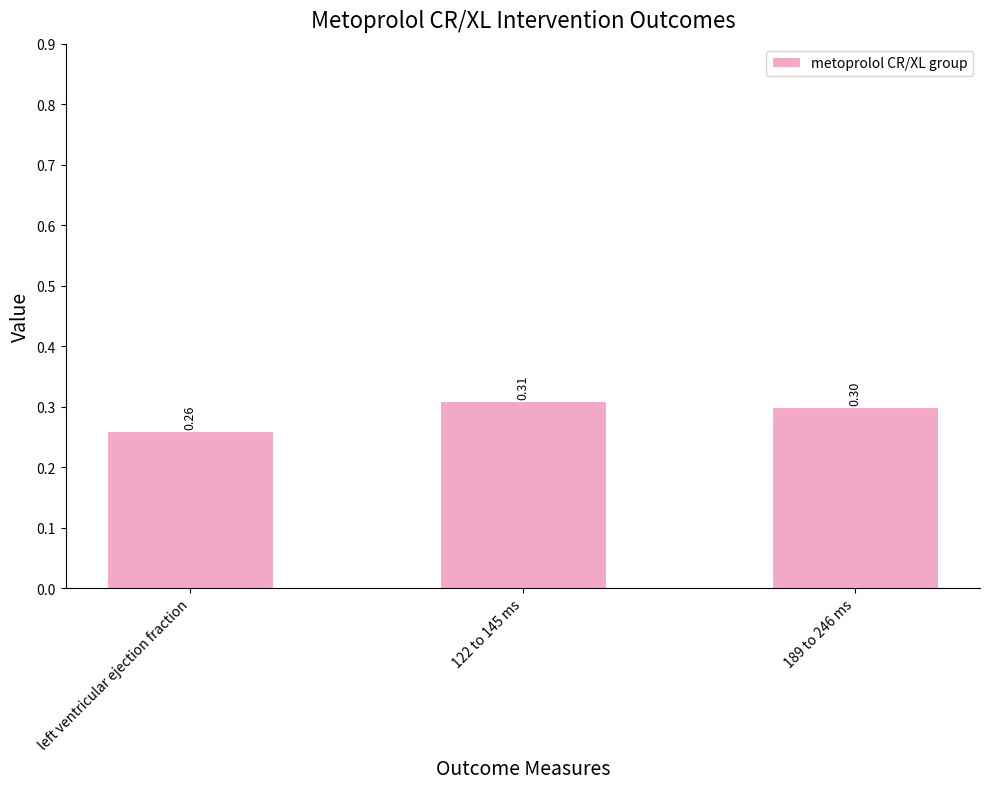

What is the maximum value shown in the chart?

0.3